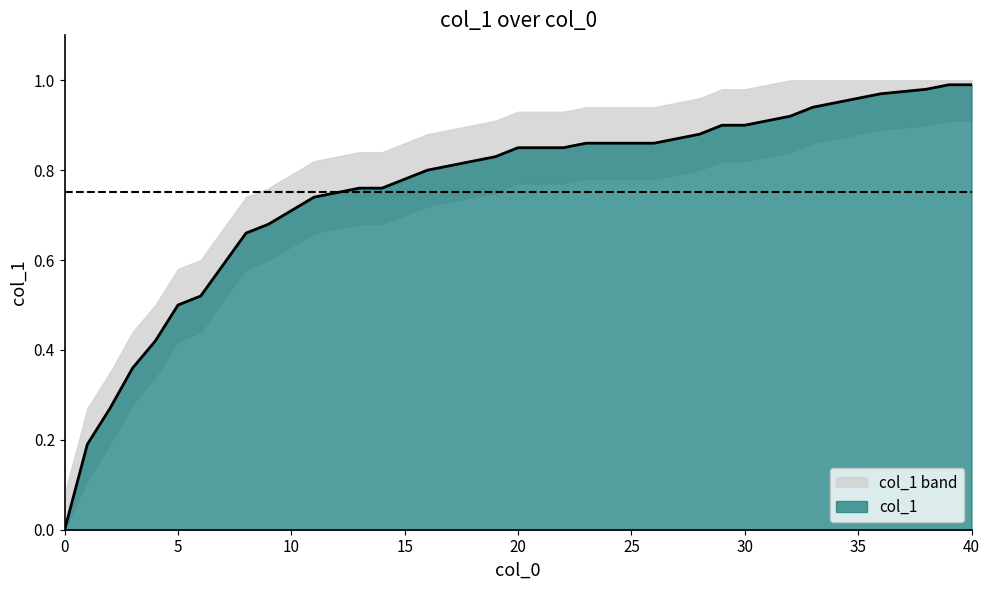

What is the difference between the second highest and second lowest values?

0.8